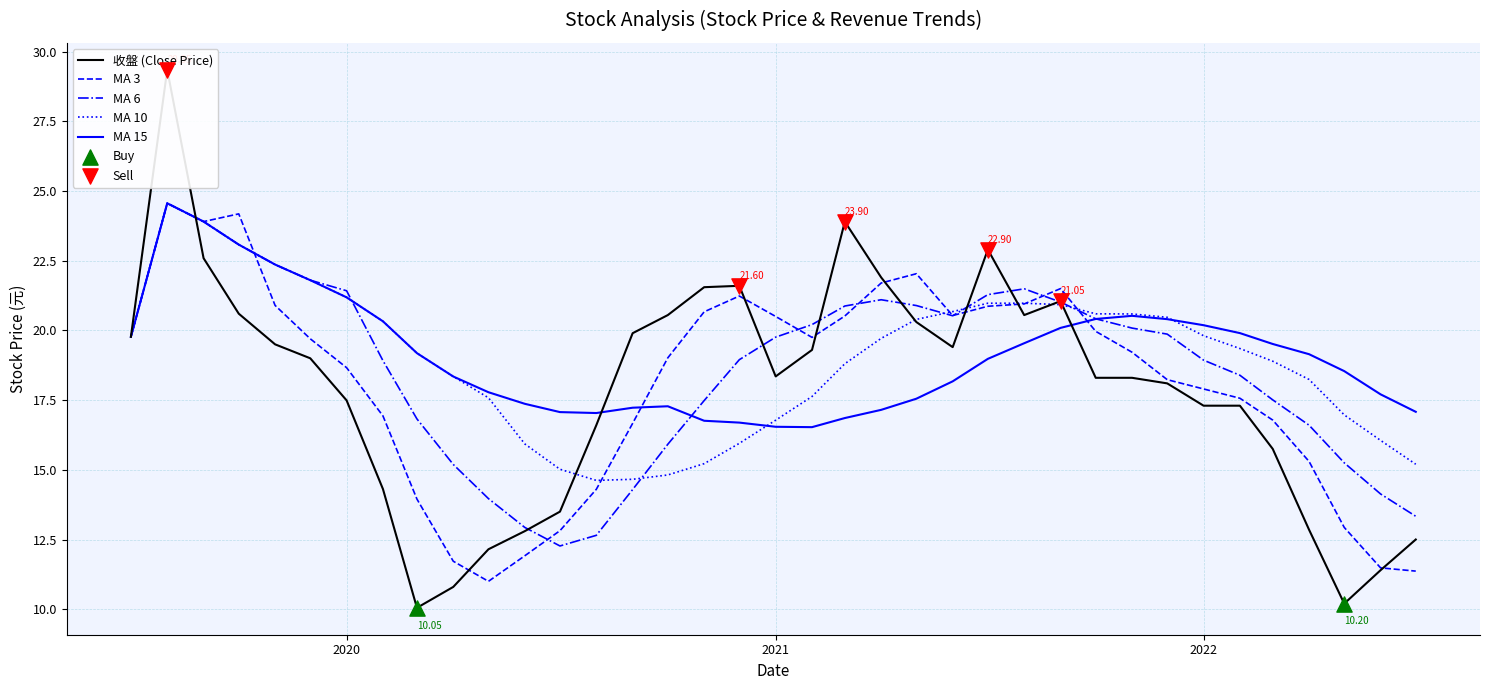

Which series has the widest spread of Y values?

收盤 (Close Price)